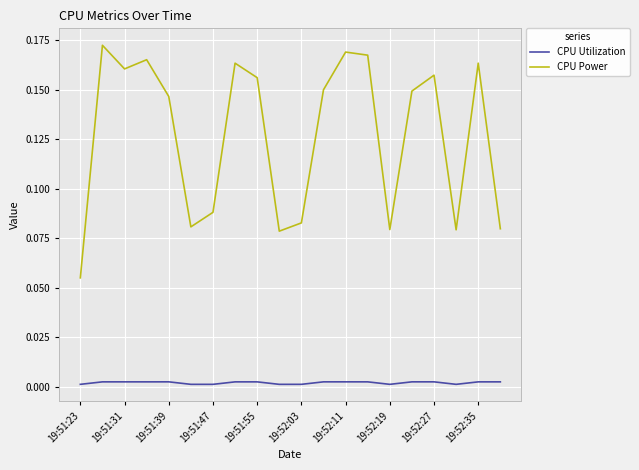

Count the number of data series in this chart.

2